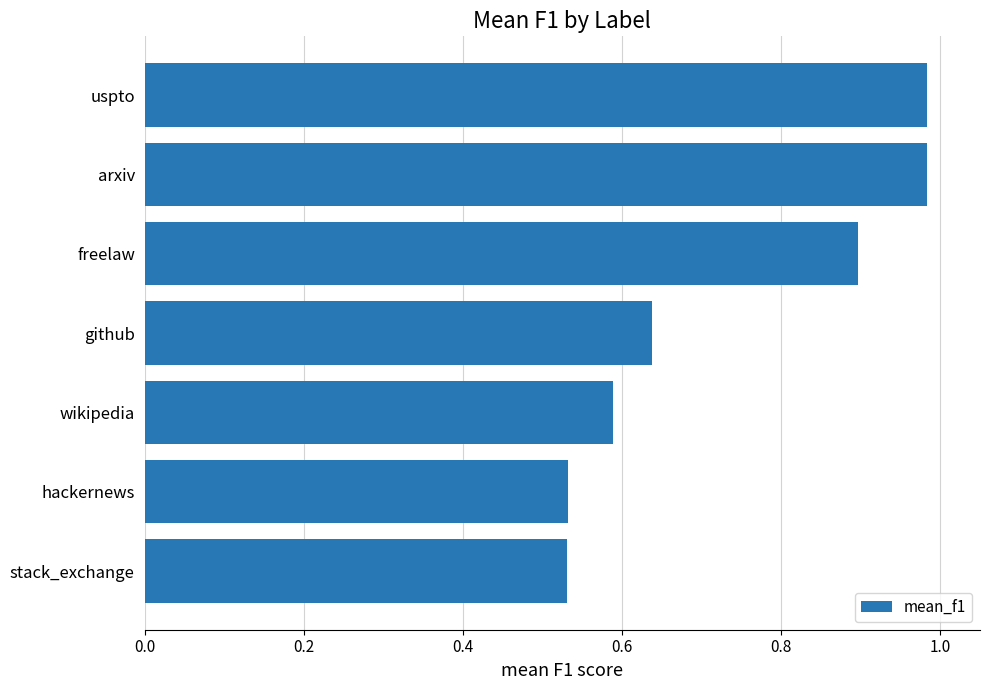

Read the value at freelaw.

0.9